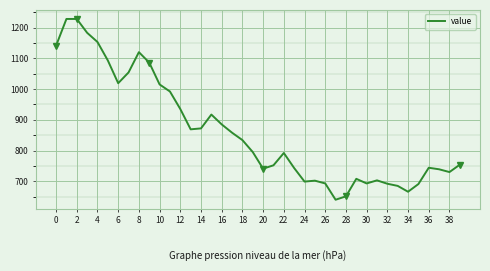

What is the greatest value displayed?

1228